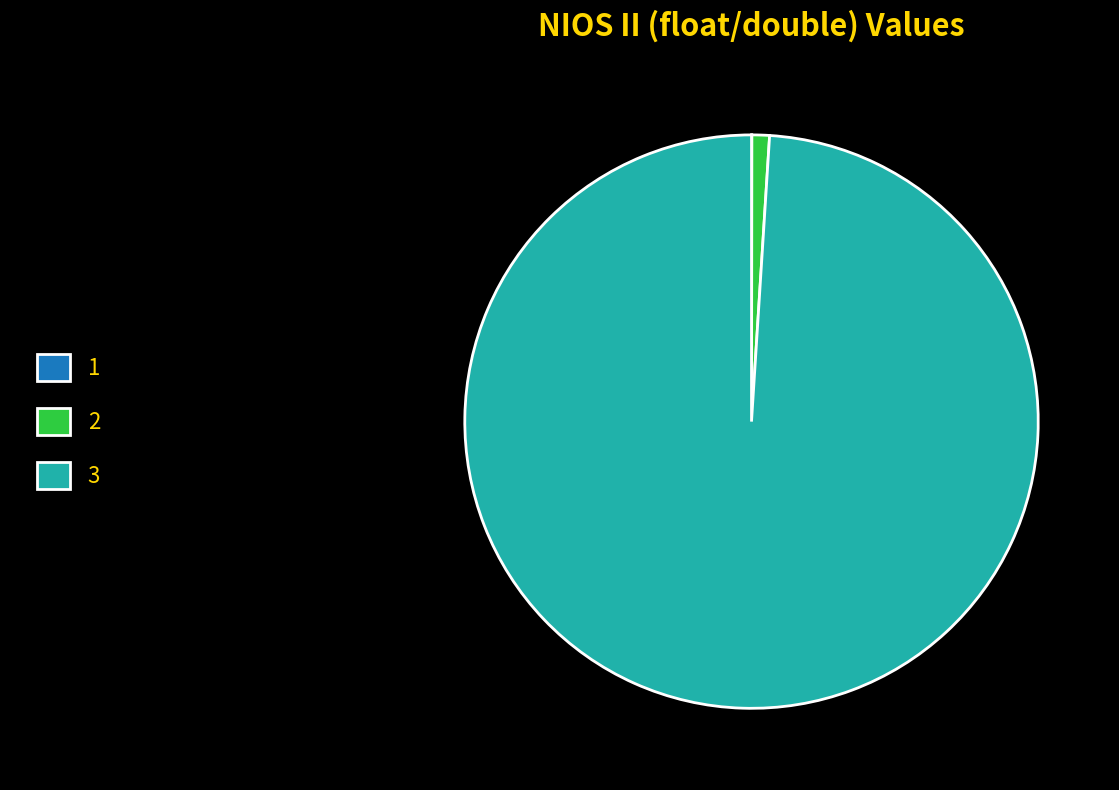

Which category has the biggest portion of the pie?

3